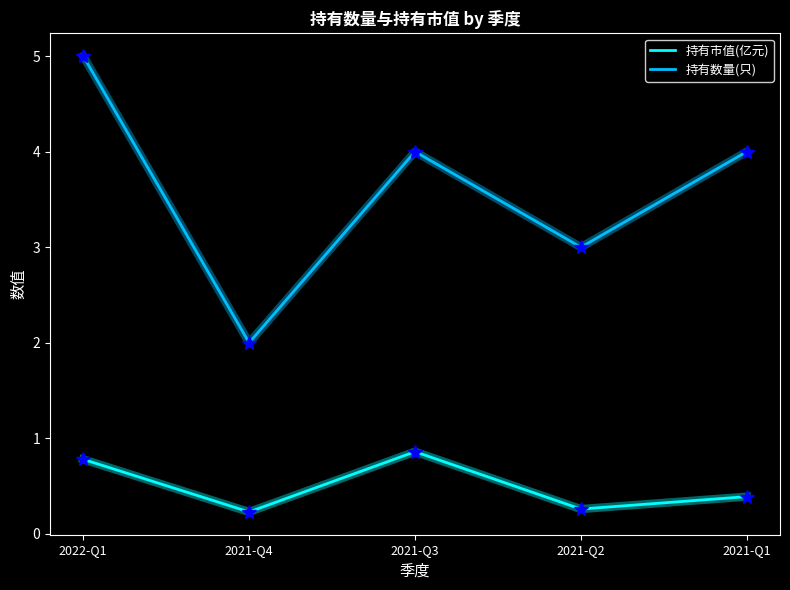

Where does the 持有数量(只) series first go above 4?

2022-Q1